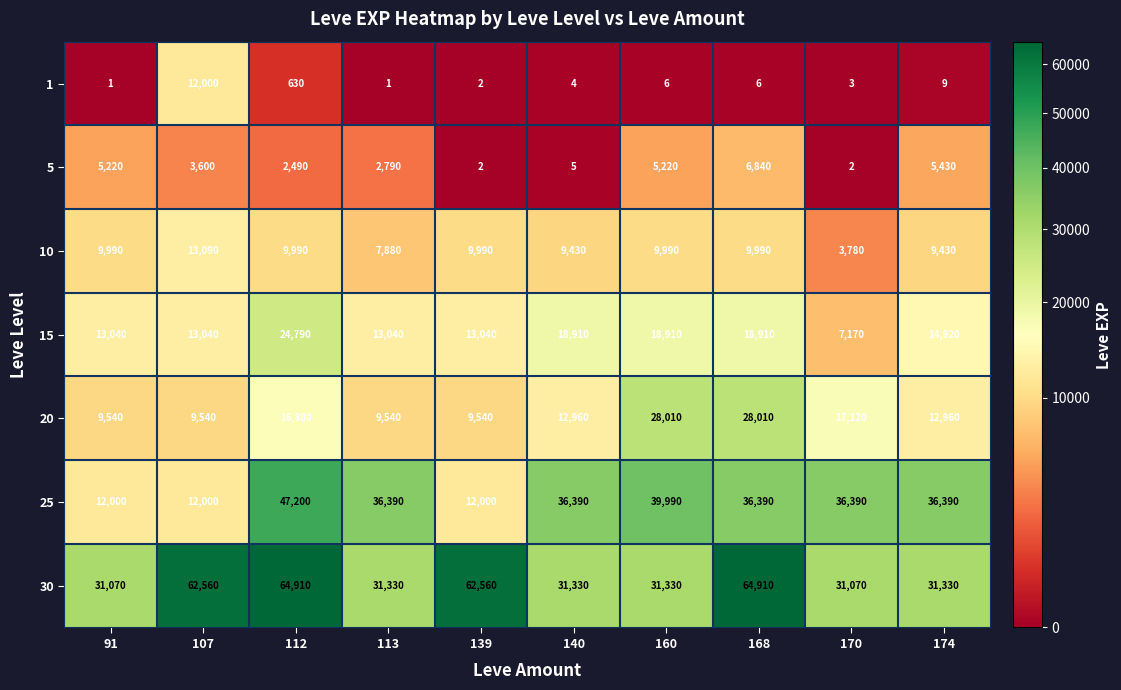

At how many categories does at least one series exceed 62403?

4